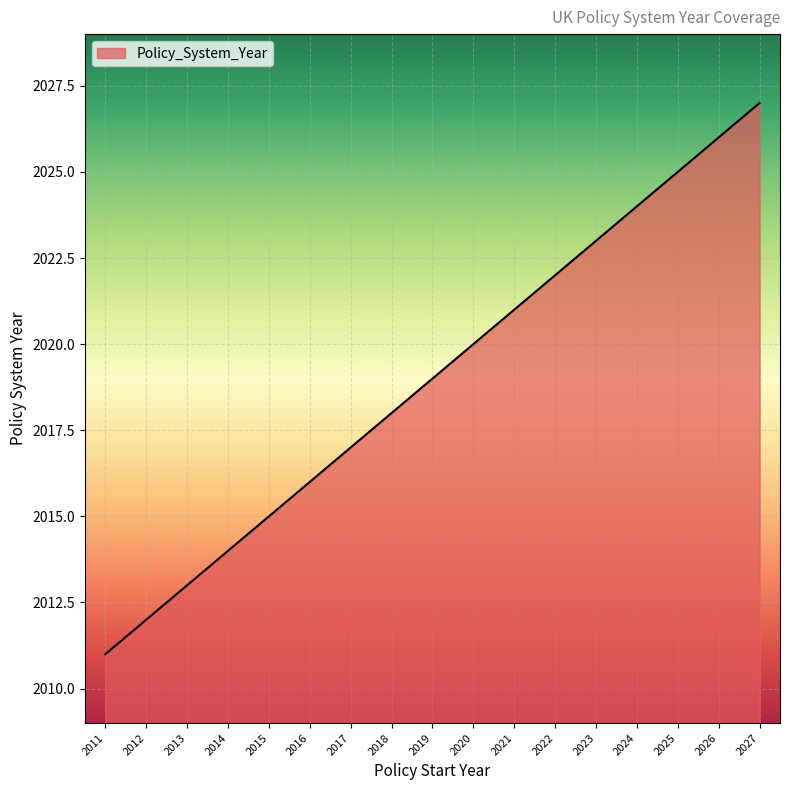

Is it true that the value at 2021 is 2021?

True